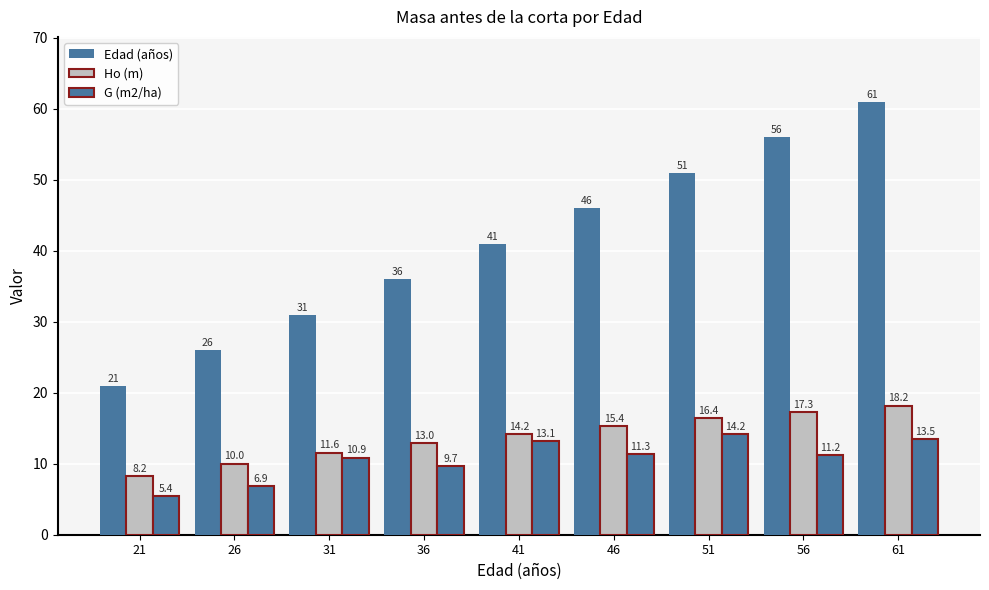

How many data points in G (m2/ha) are above 11?

5